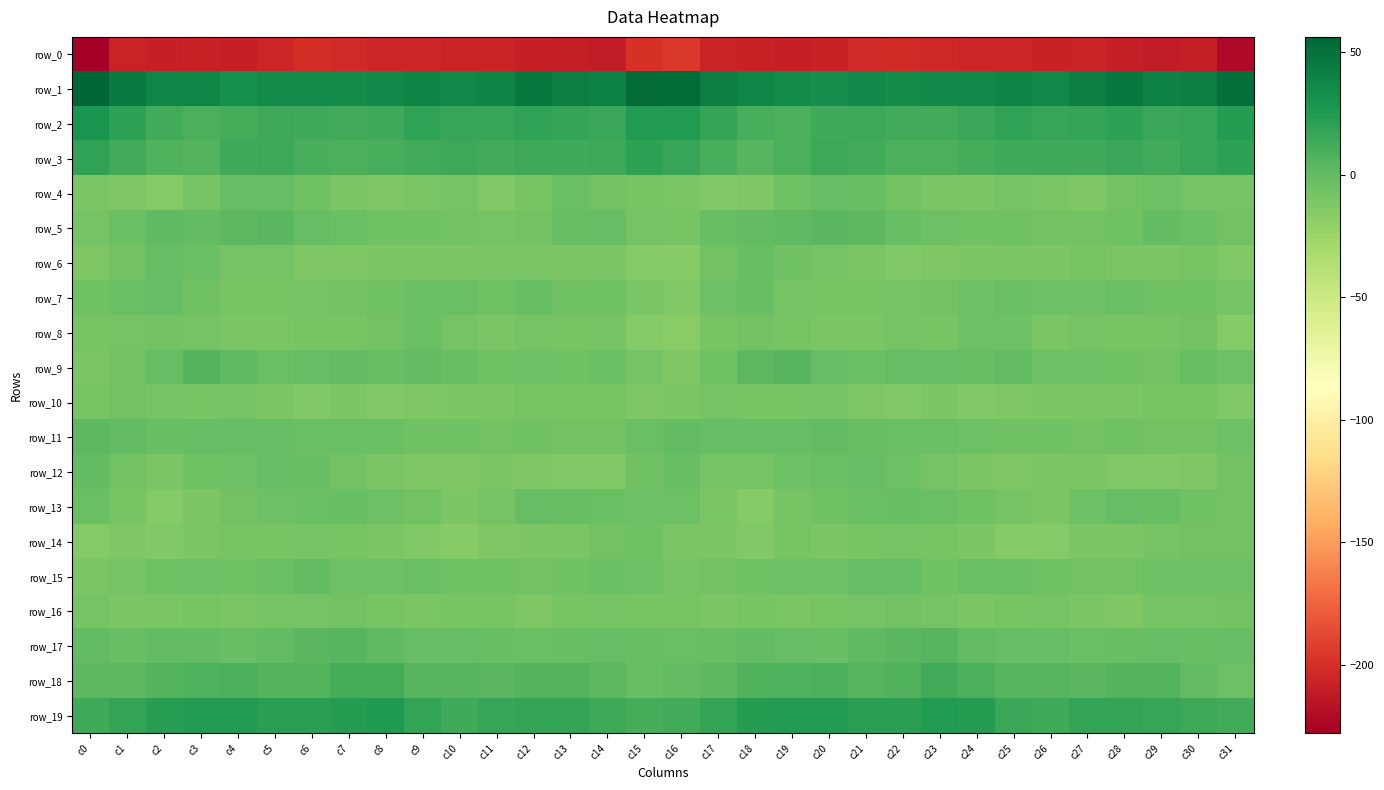

What is the sum of all row_11 values?

-102.5